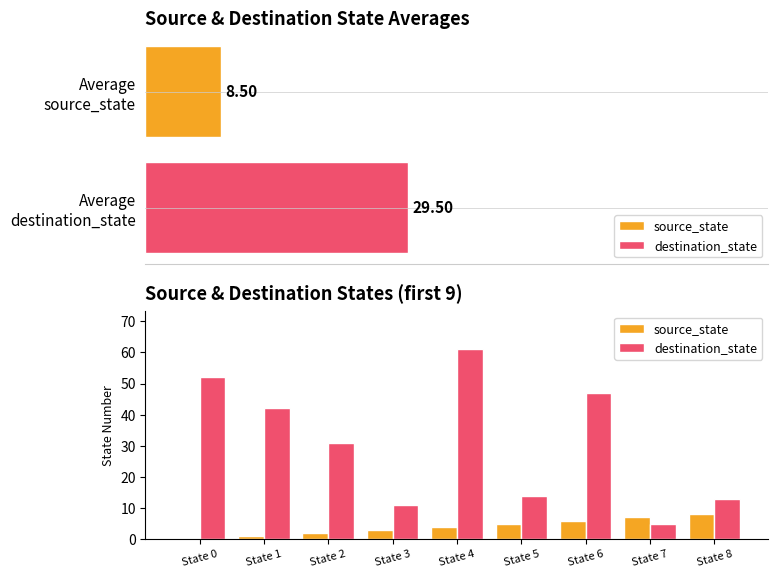

Rank the series by their average value, from lowest to highest.

source_state, destination_state